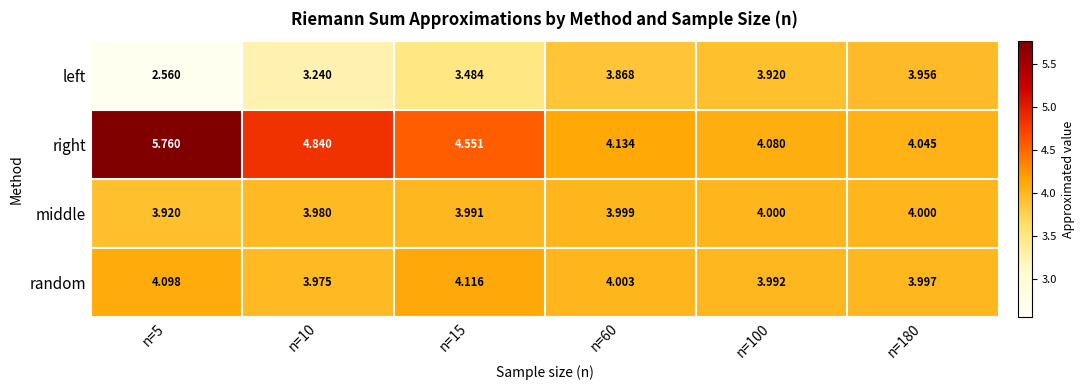

Which series changed the most between n=5 and n=180?

right